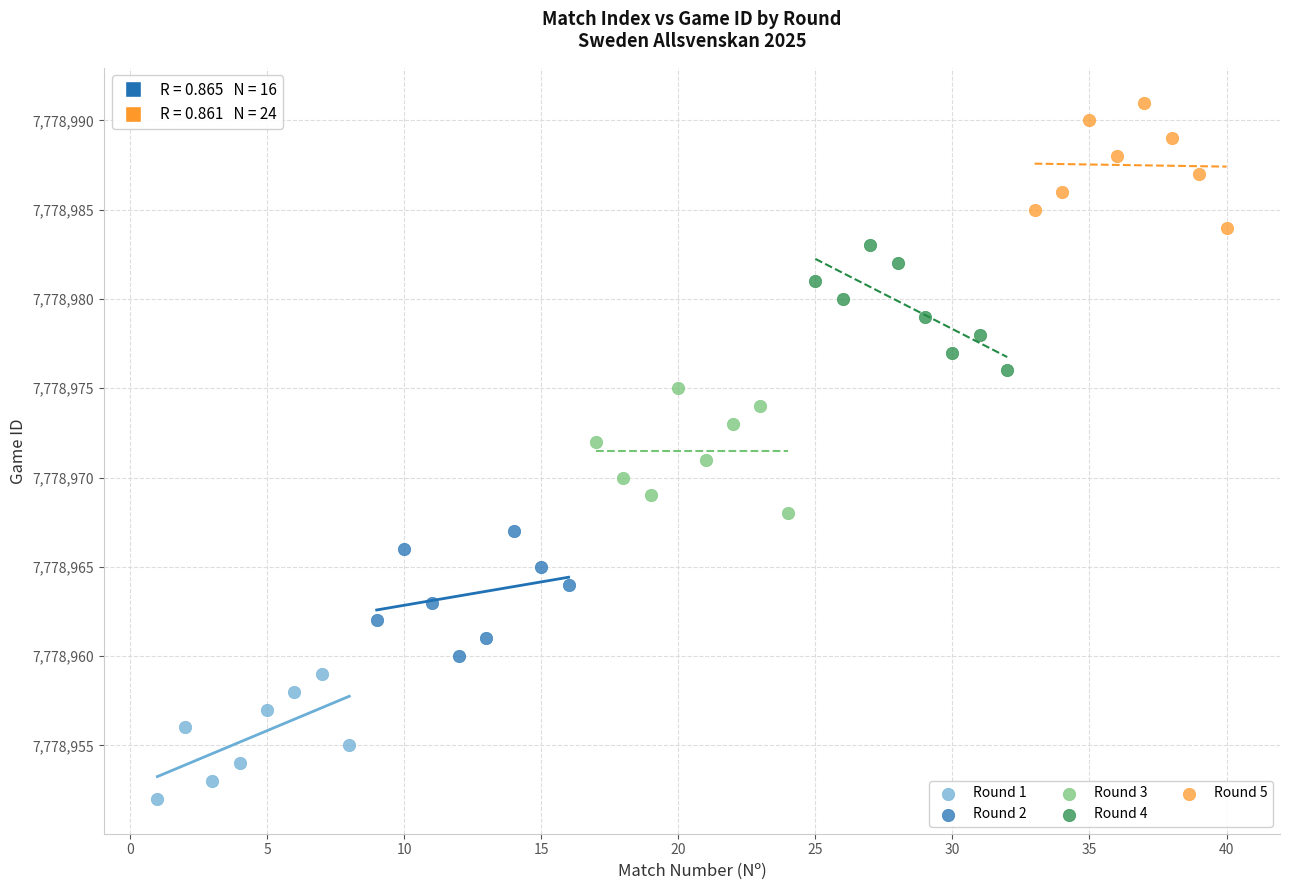

Which series reaches the maximum Y coordinate?

Round 5